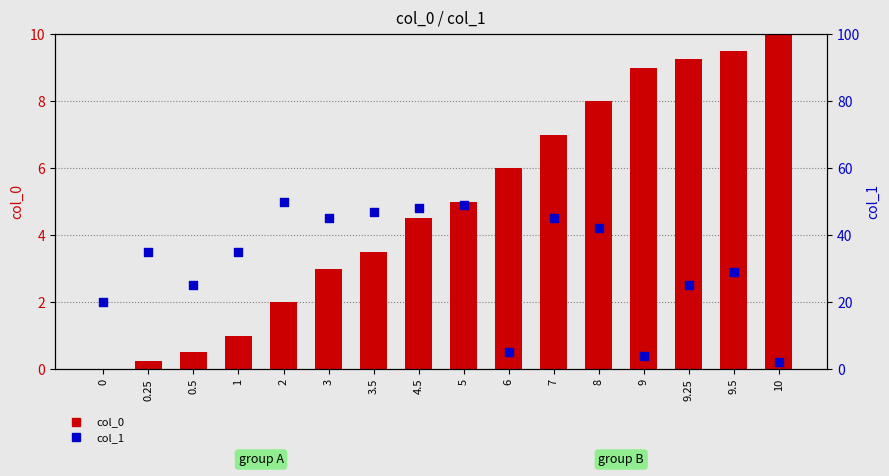

At how many categories does at least one series exceed 35?

7